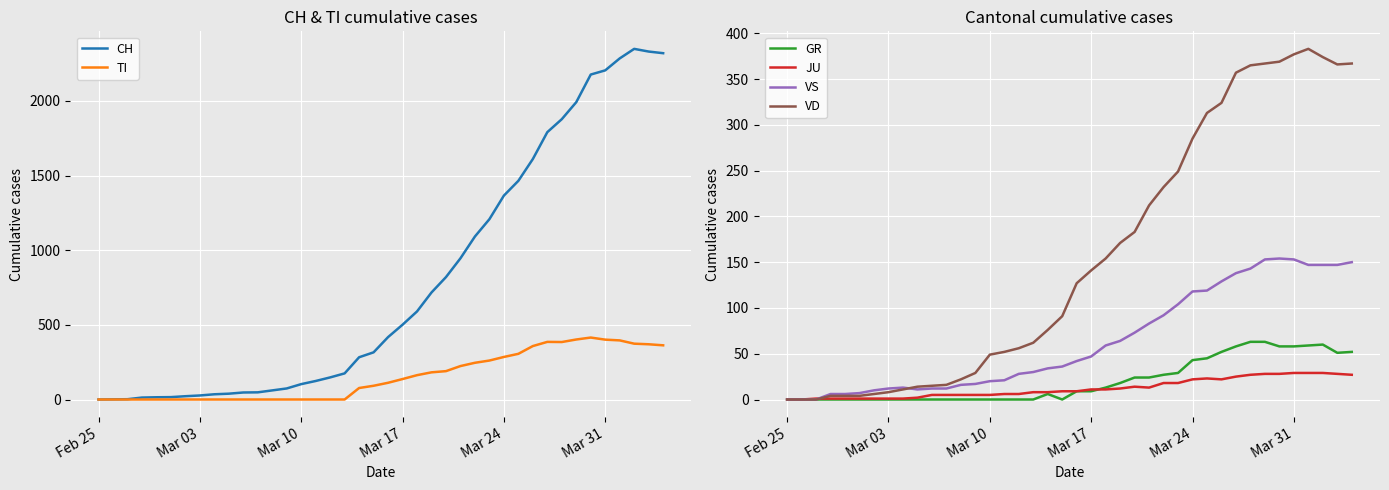

What is the maximum value for VS?

154